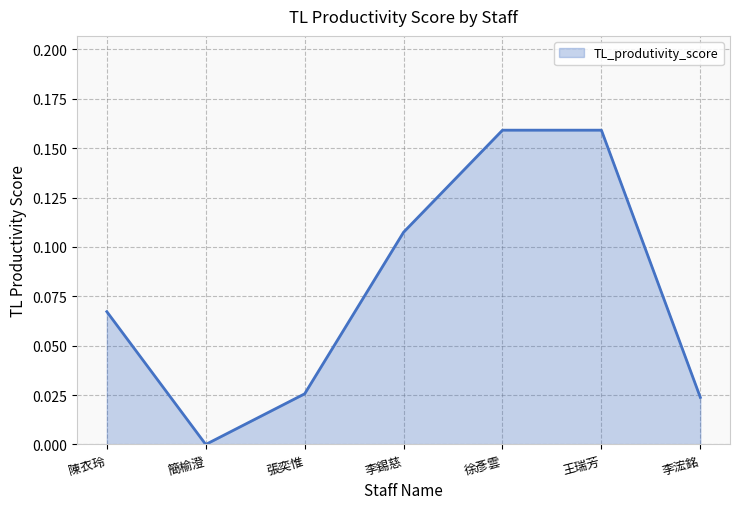

What is the sum of the values at 王瑞芳 and 徐彥雲?

0.3